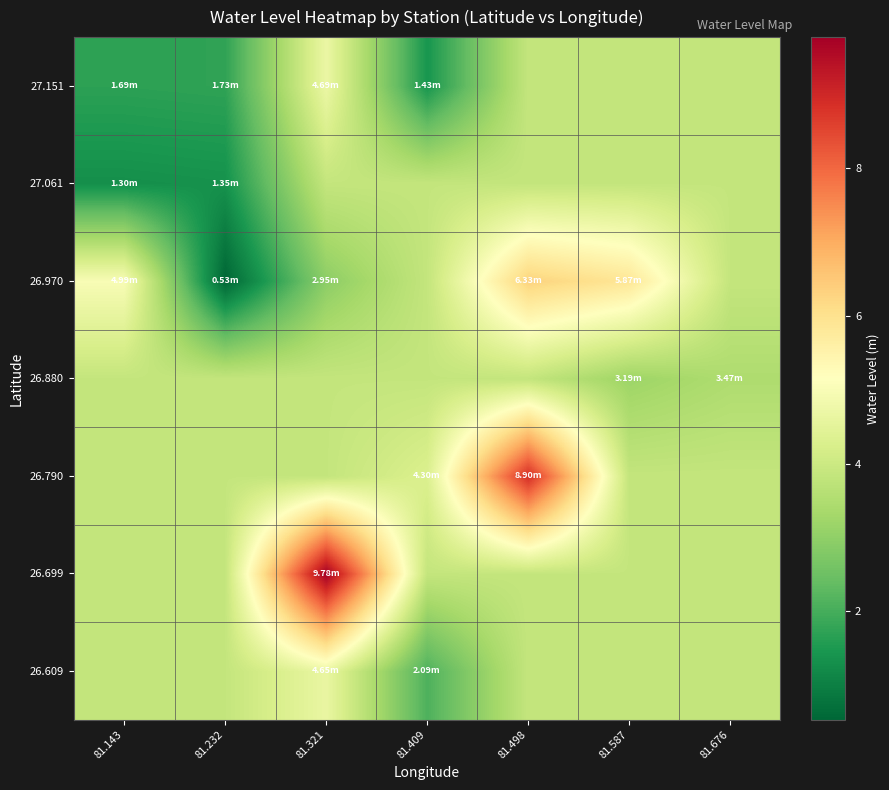

Reading left to right, list all the values displayed in this chart.

26.609: 81.143=3.8	81.232=3.8	81.321=4.7	81.409=2.1	81.498=3.8	81.587=3.8	81.676=3.8
26.699: 81.143=3.8	81.232=3.8	81.321=9.8	81.409=3.8	81.498=3.8	81.587=3.8	81.676=3.8
26.790: 81.143=3.8	81.232=3.8	81.321=3.8	81.409=4.3	81.498=8.9	81.587=3.8	81.676=3.8
26.880: 81.143=3.8	81.232=3.8	81.321=3.8	81.409=3.8	81.498=3.8	81.587=3.2	81.676=3.5
26.970: 81.143=5.0	81.232=0.5	81.321=3.0	81.409=3.8	81.498=6.3	81.587=5.9	81.676=3.8
27.061: 81.143=1.3	81.232=1.4	81.321=3.8	81.409=3.8	81.498=3.8	81.587=3.8	81.676=3.8
27.151: 81.143=1.7	81.232=1.7	81.321=4.7	81.409=1.4	81.498=3.8	81.587=3.8	81.676=3.8